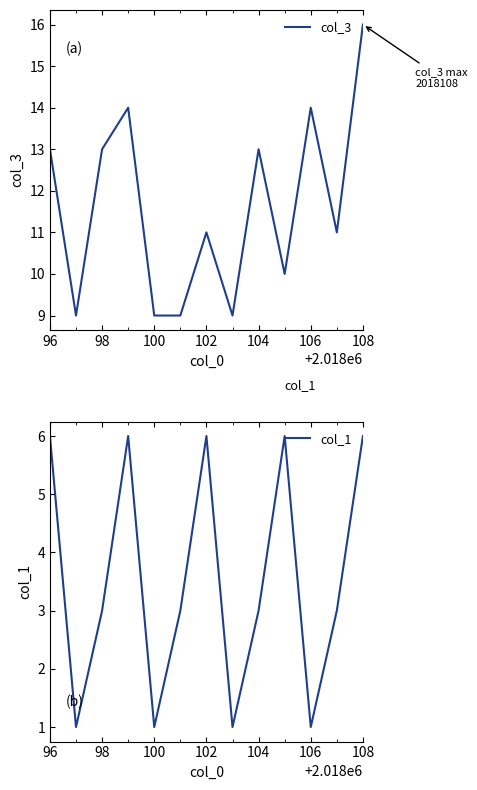

The value of col_3 at 108 is 16. True or false?

True